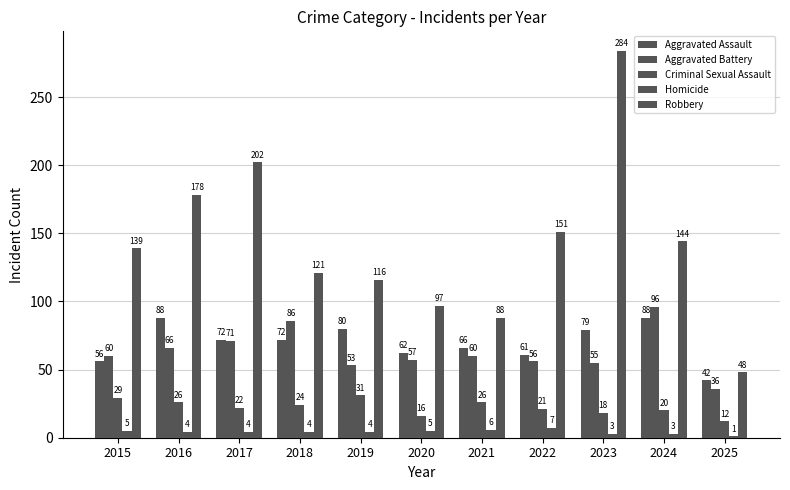

Count the number of data series in this chart.

5